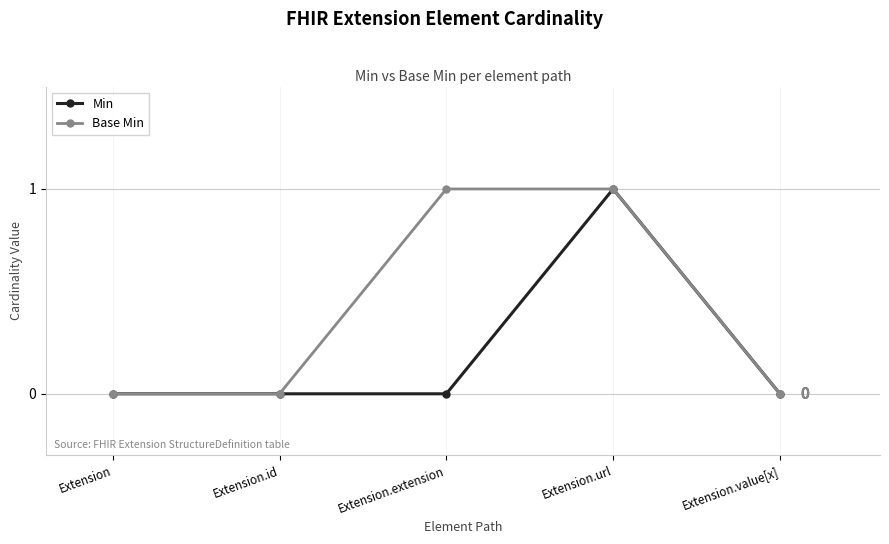

The Min series shows -1 at Extension. True or false?

False